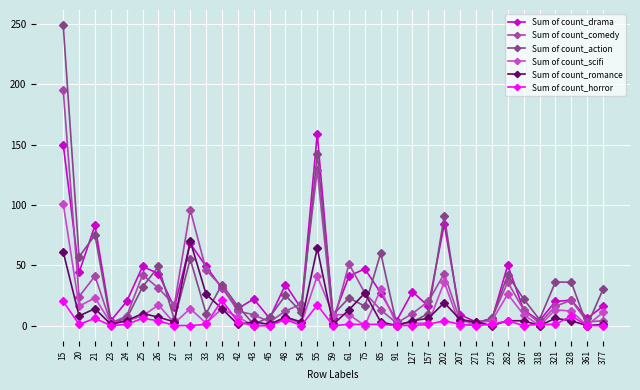

True or false: Sum of count_action has a value of 28 at 31.

False